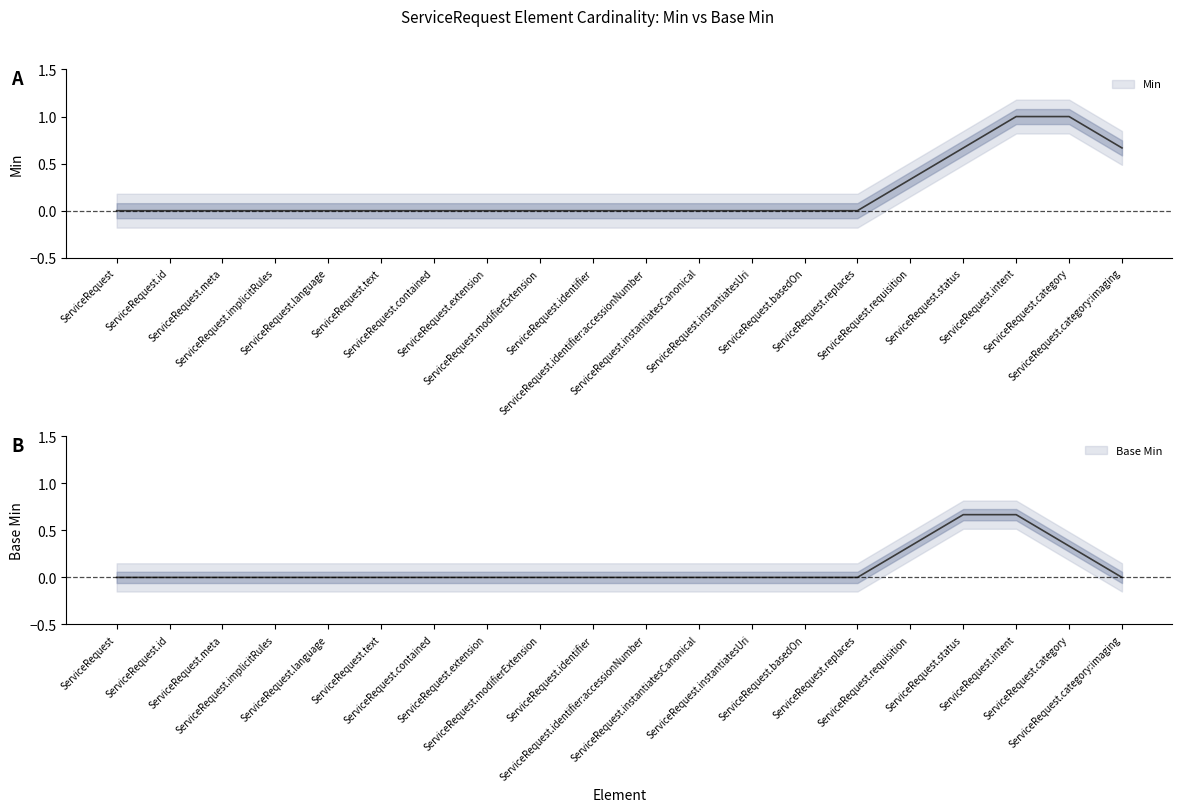

Which series has the largest total across all categories?

Min